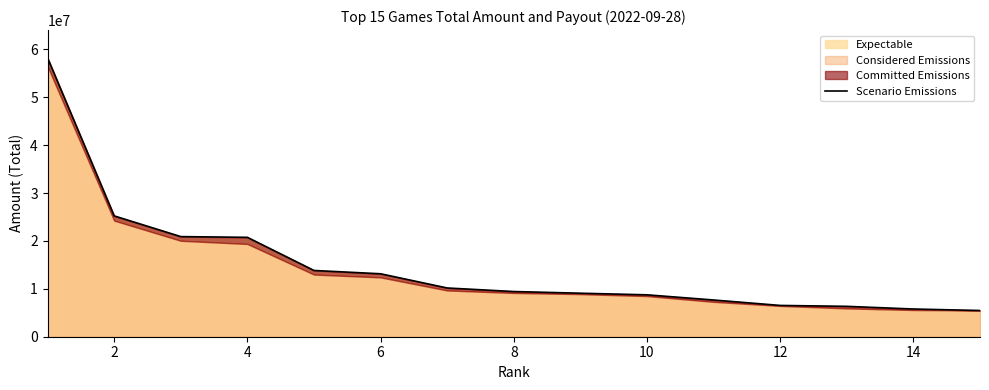

Between 6 and 8, which is larger?

6